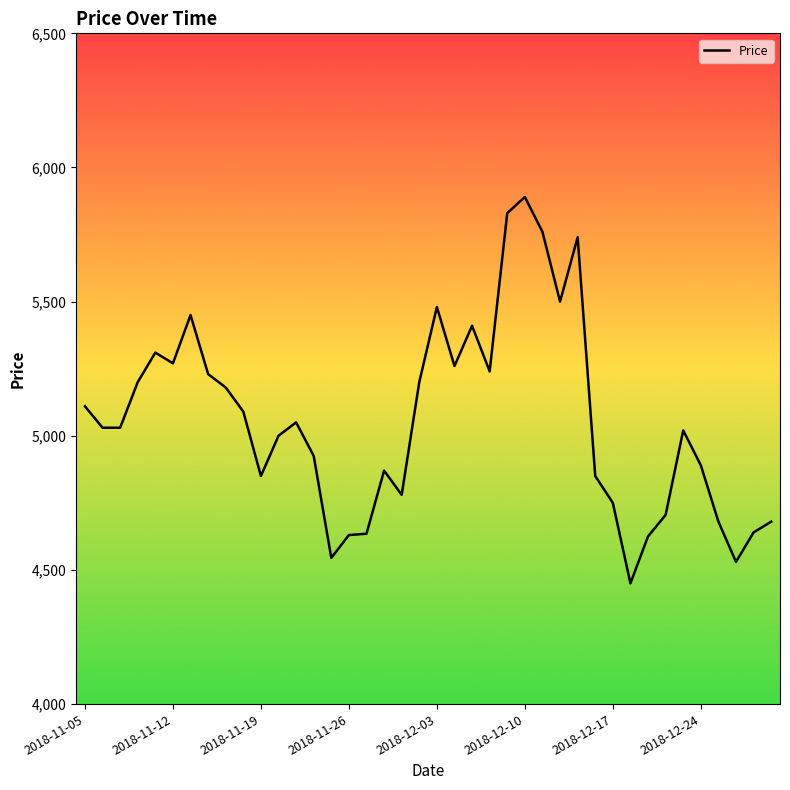

How many lines are shown in the chart?

1